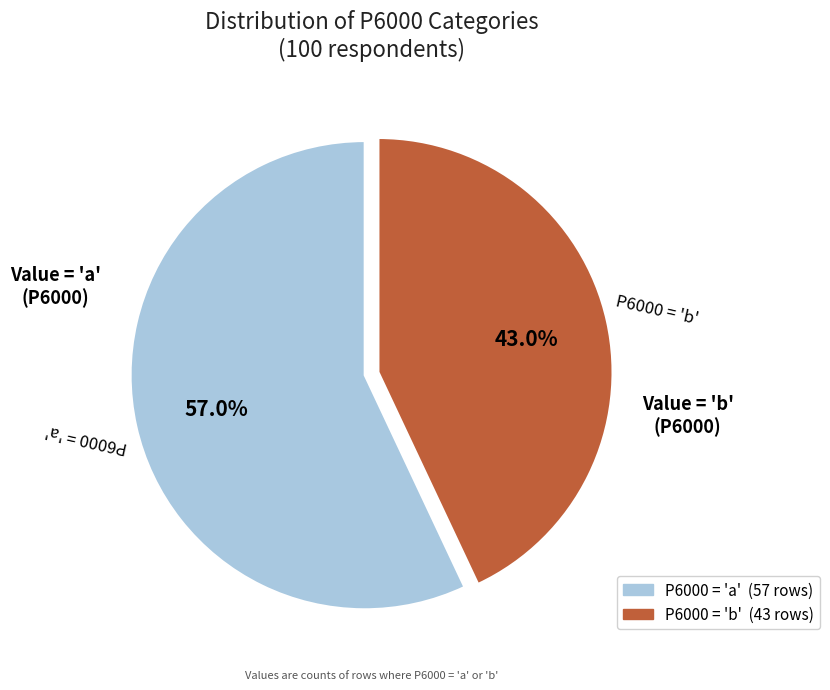

Does any single category account for the majority?

Yes